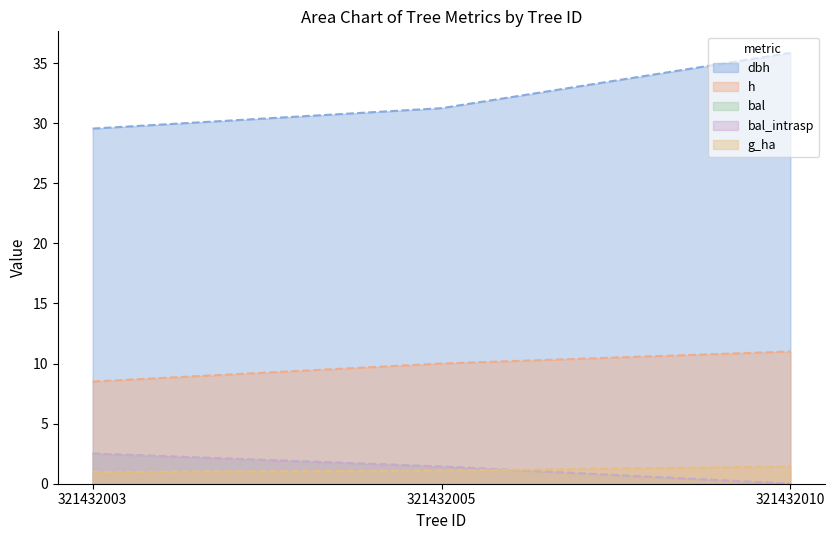

The value of dbh at 321432003 is 38.5. True or false?

False